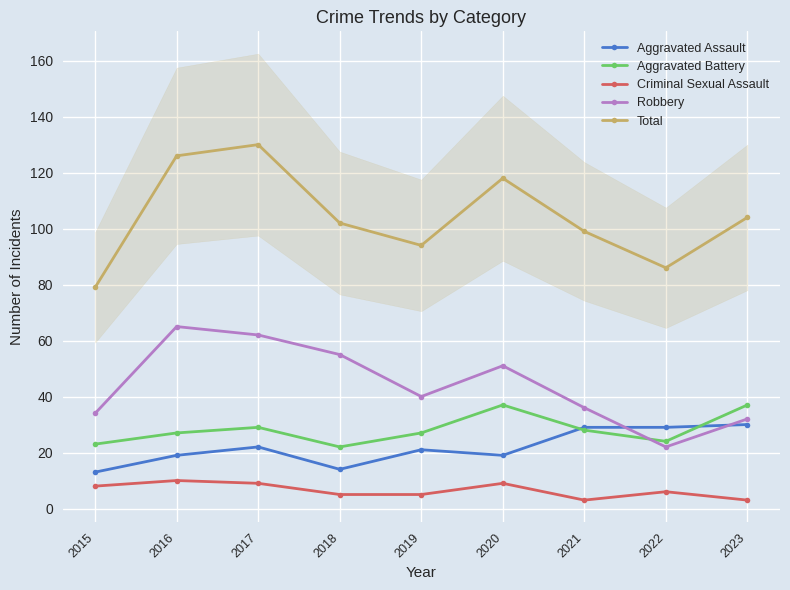

How many lines are shown in the chart?

5